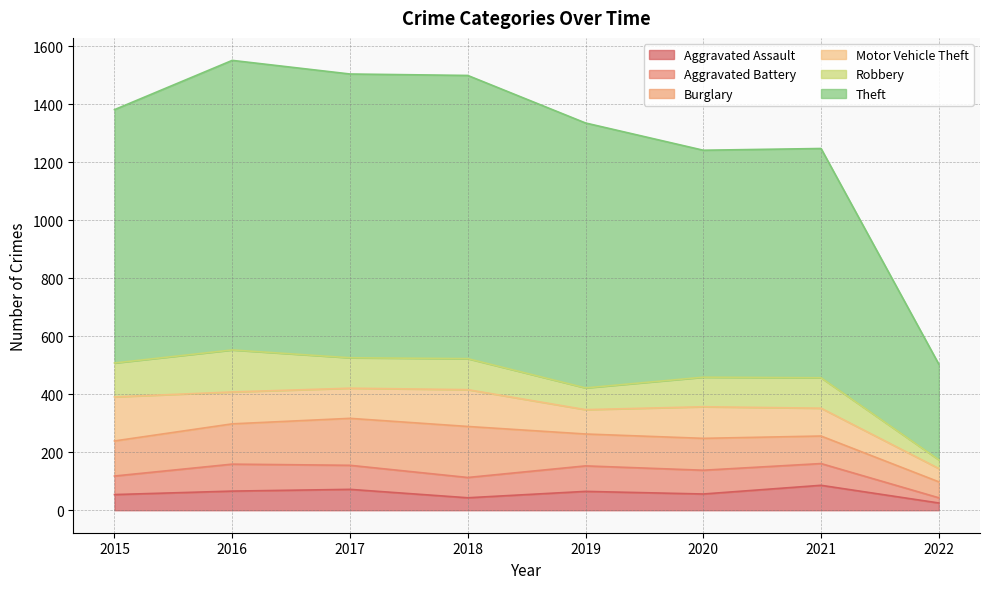

At how many categories does at least one series exceed 294?

8